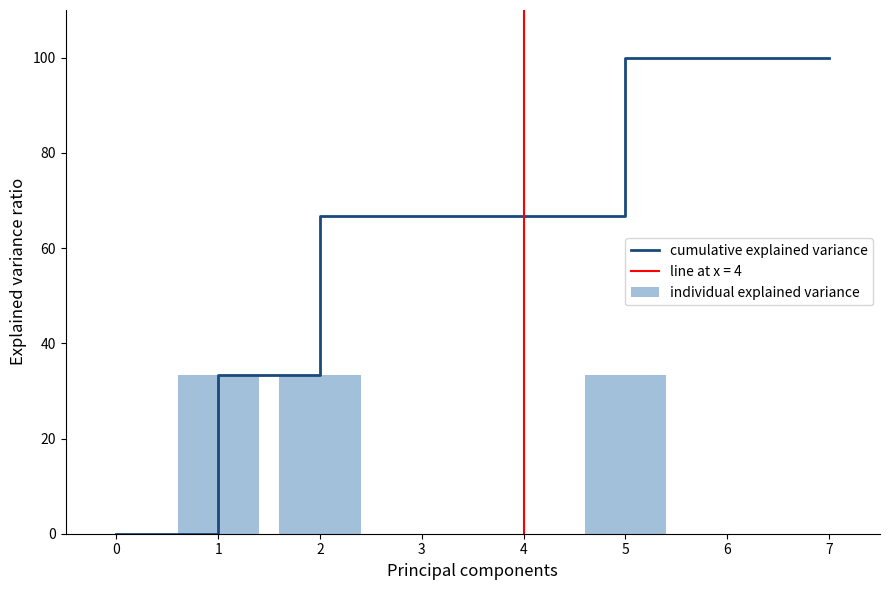

Is it true that individual explained variance equals 0.0 at 6?

True